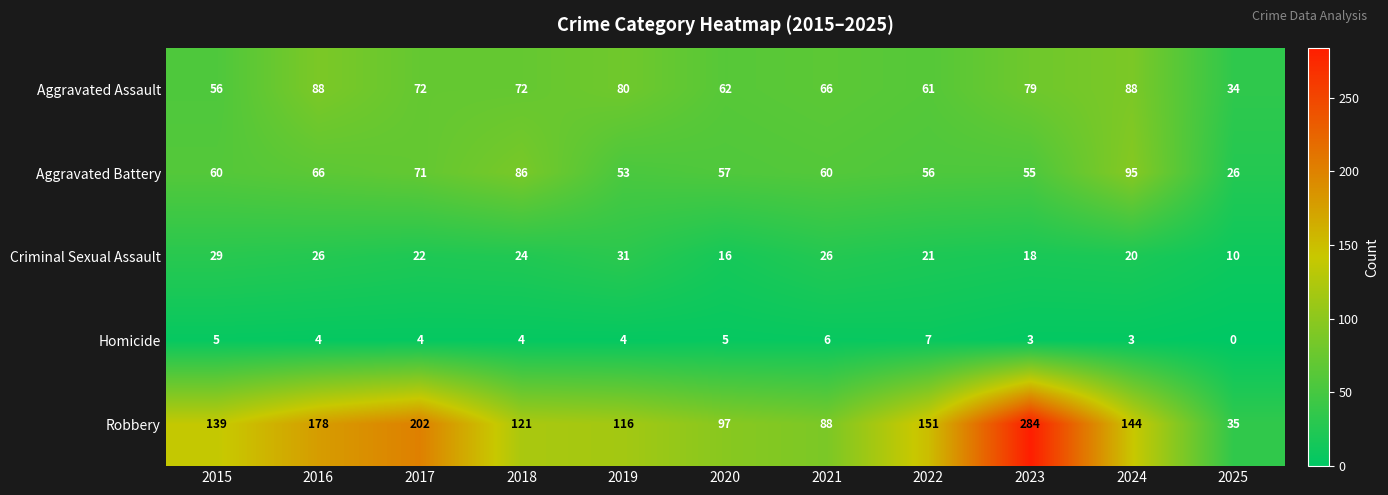

List the series in order of their peak value, highest first.

Robbery, Aggravated Battery, Aggravated Assault, Criminal Sexual Assault, Homicide